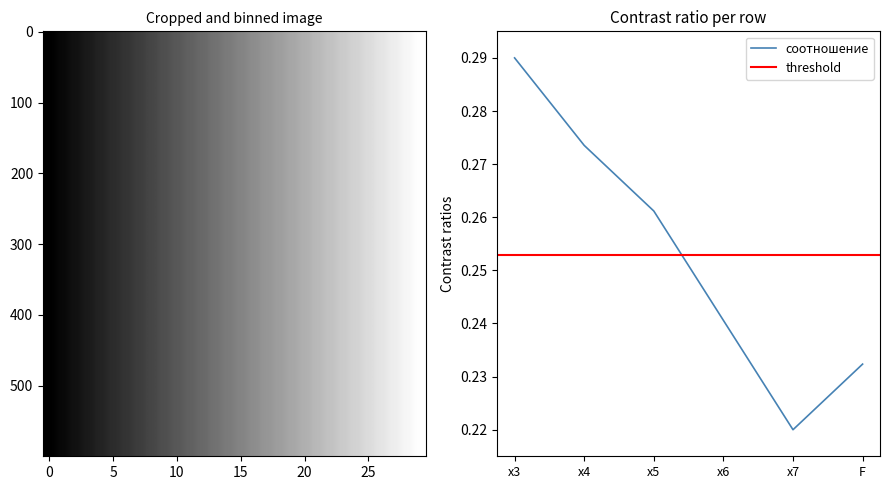

Which category has the lowest value in the соотношение series?

x7